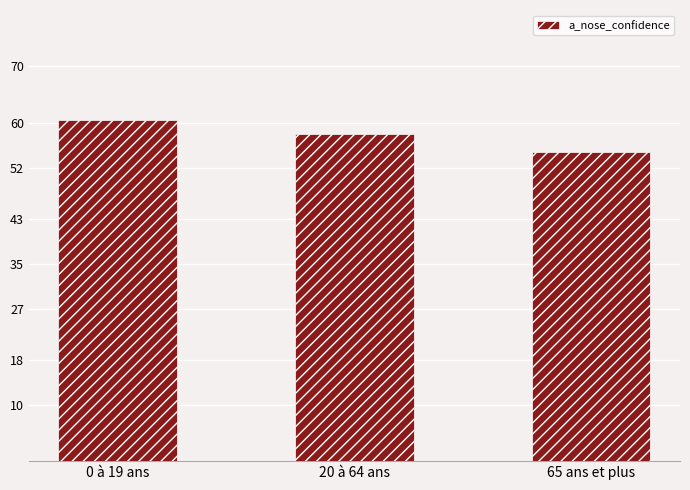

Reading left to right, extract all data points from this chart.

0.6	0.6	0.5